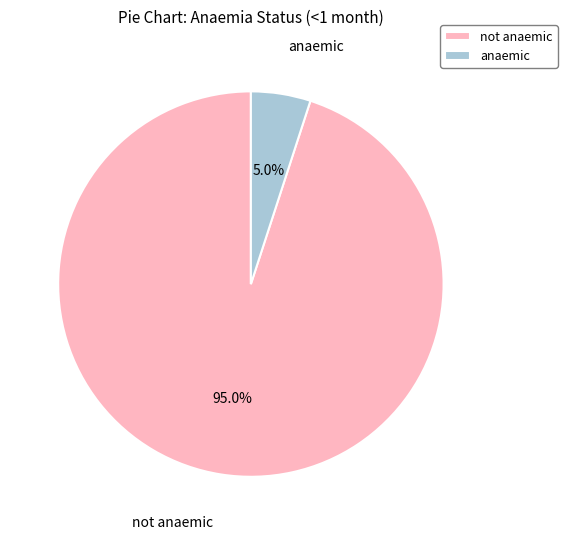

What percentage is NOT represented by anaemic?

95.0%